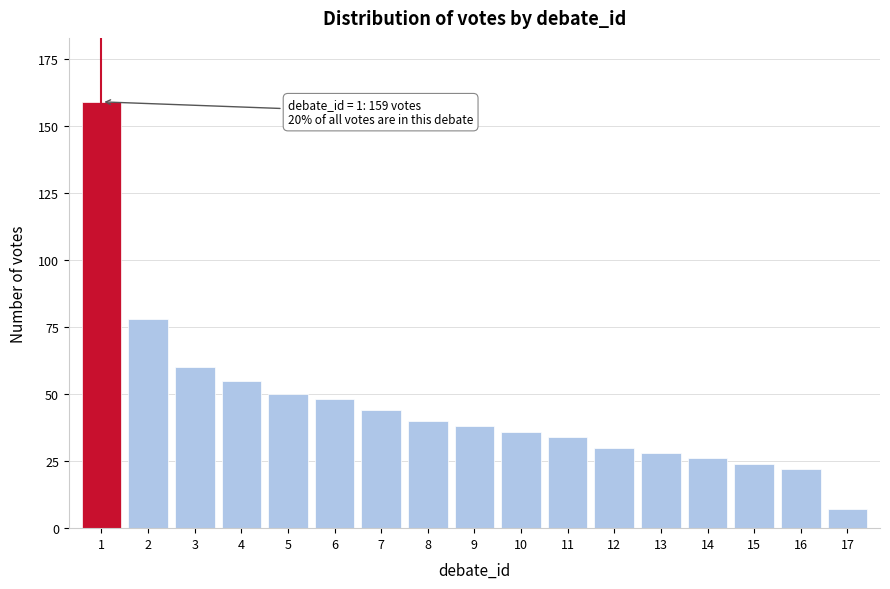

Reading left to right, list all the values displayed in this chart.

1=159	2=78	3=60	4=55	5=50	6=48	7=44	8=40	9=38	10=36	11=34	12=30	13=28	14=26	15=24	16=22	17=7